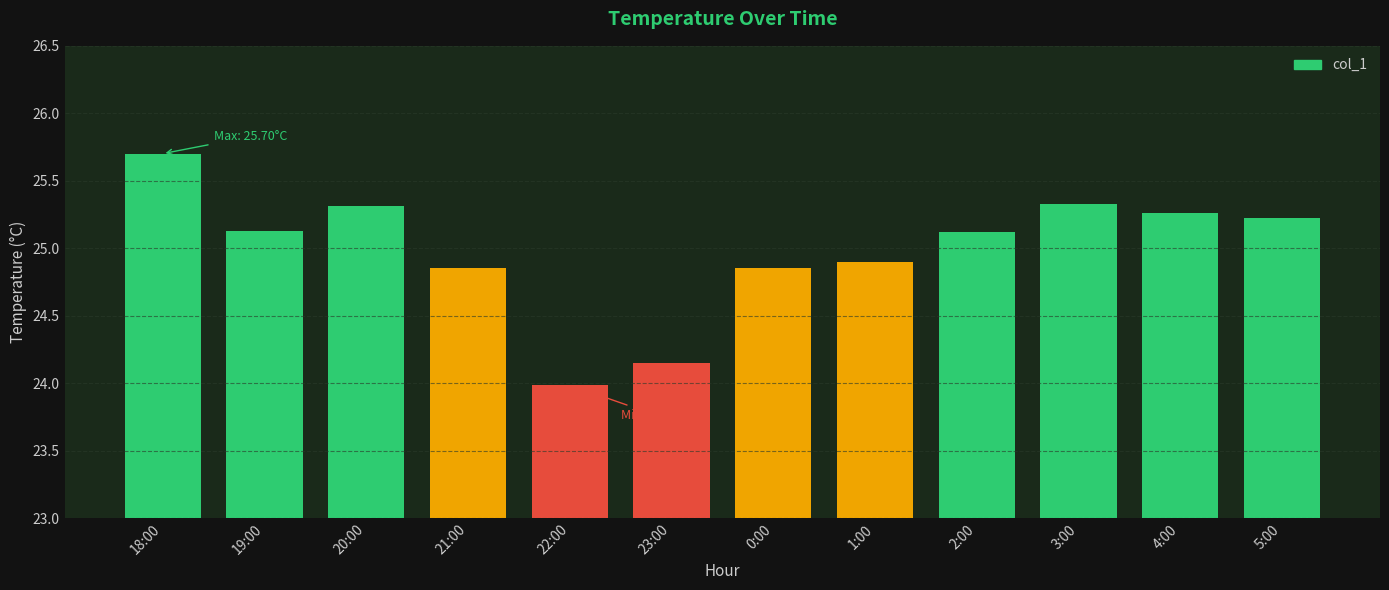

What is the difference between the values at 23:00 and 5:00?

1.1